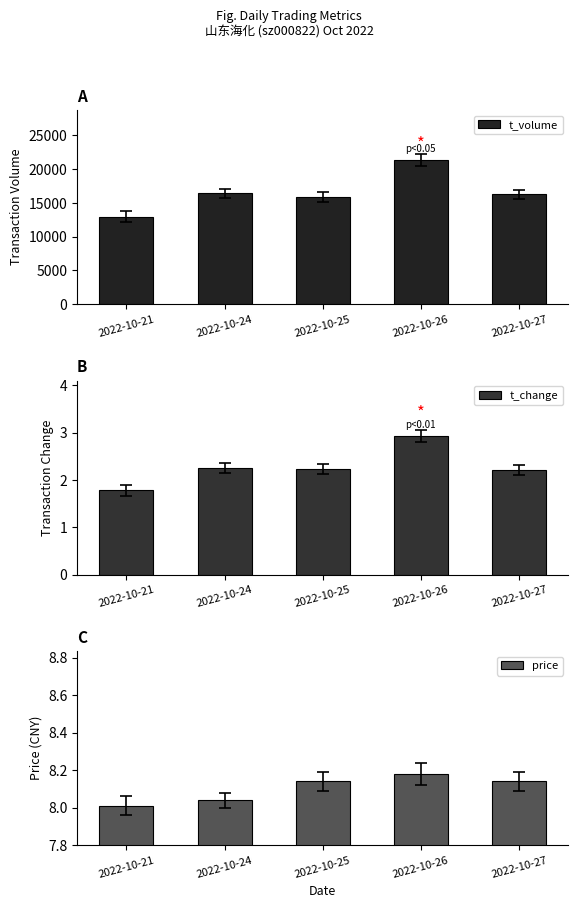

What is the average value of the t_change series?

2.3